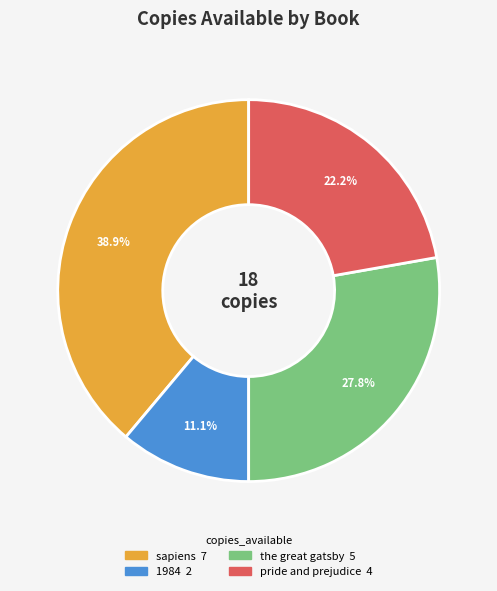

What portion of the pie excludes sapiens?

61.1%